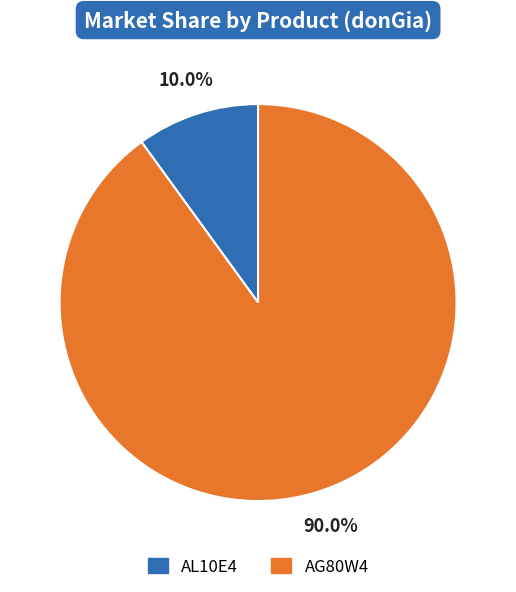

What percentage is the AG80W4 slice, to the nearest percent?

90%